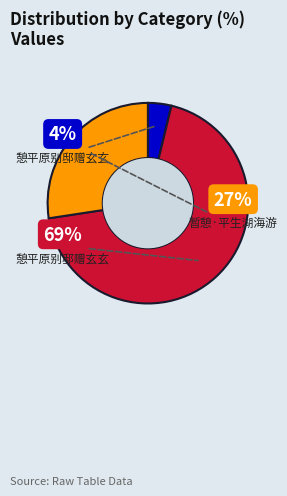

True or false: 暂憩·平生湖海游 accounts for 19% of the total.

False